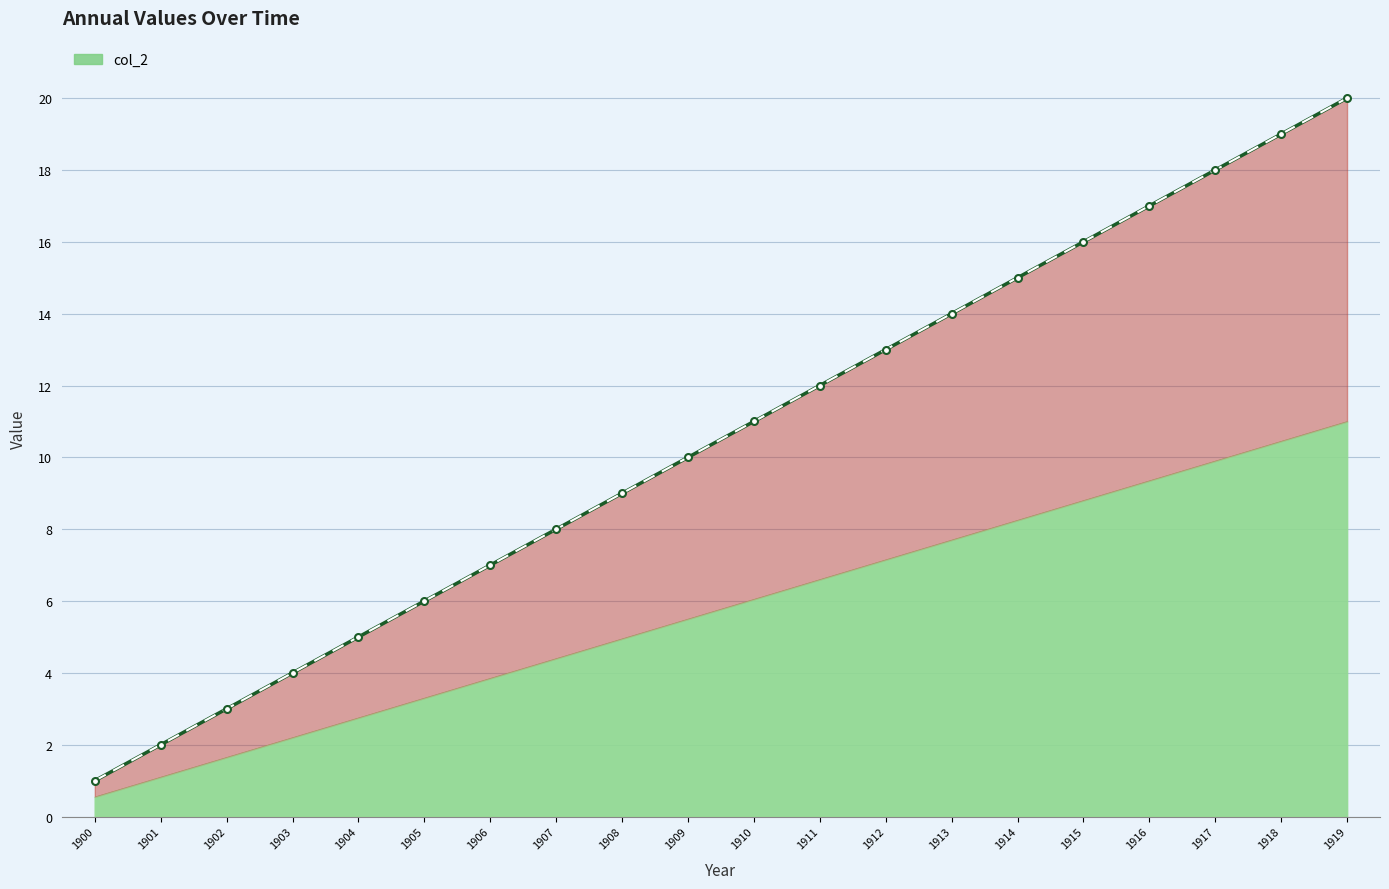

What is the difference between the values at 1913 and 1908?

5